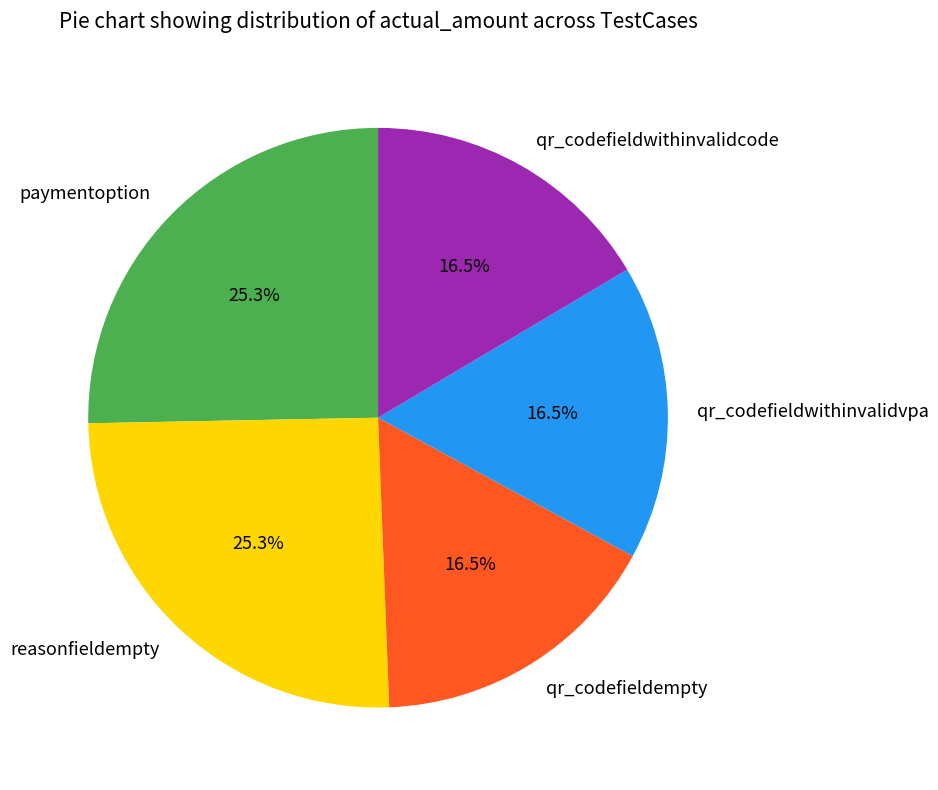

What is the ratio of the value at reasonfieldempty to the value at qr_codefieldwithinvalidvpa?

1.5